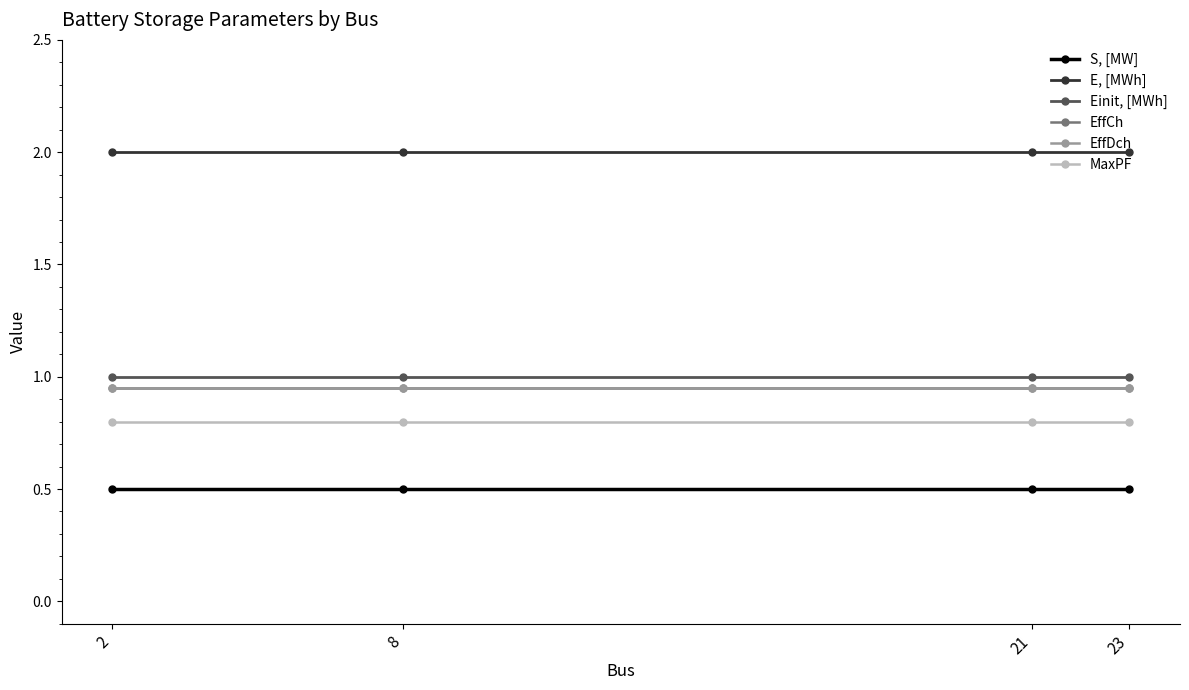

What is the sum of all EffCh values?

3.8